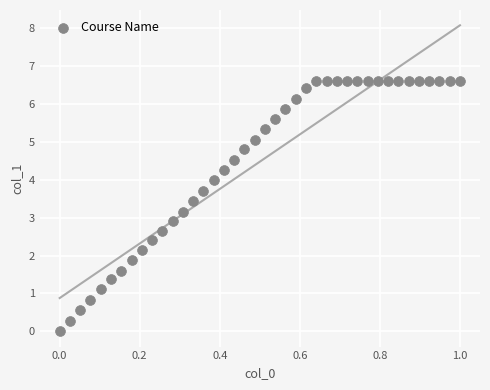

What is the range of Y values (max minus min)?

6.6